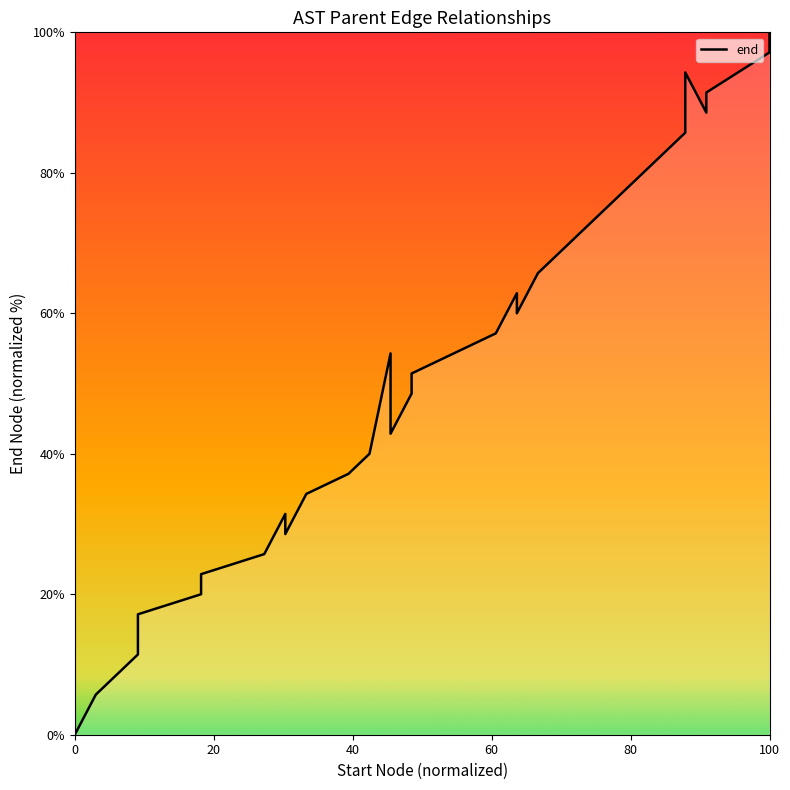

What is the difference between the maximum and minimum values?

100.0